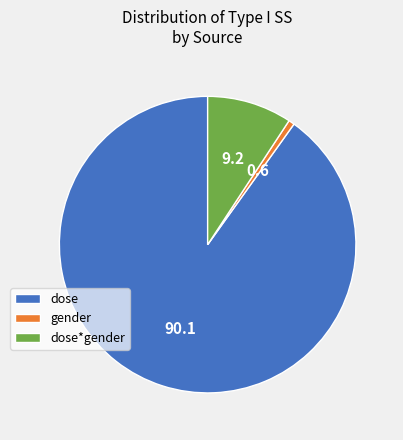

What is the majority slice?

dose